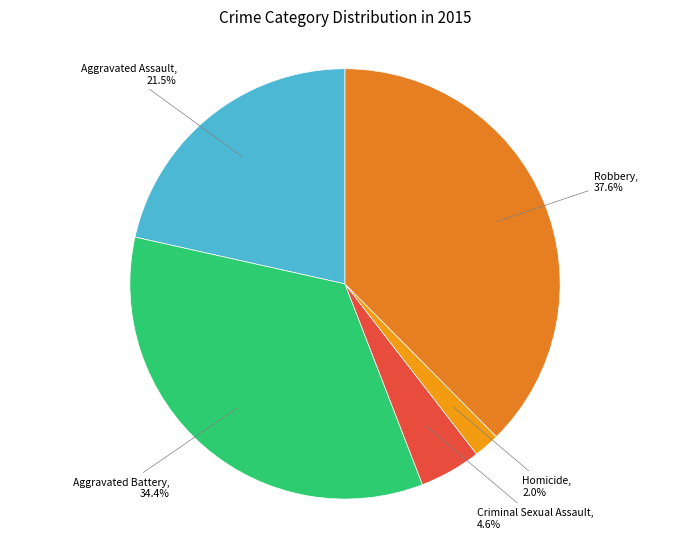

What is the largest slice in the pie chart?

Robbery